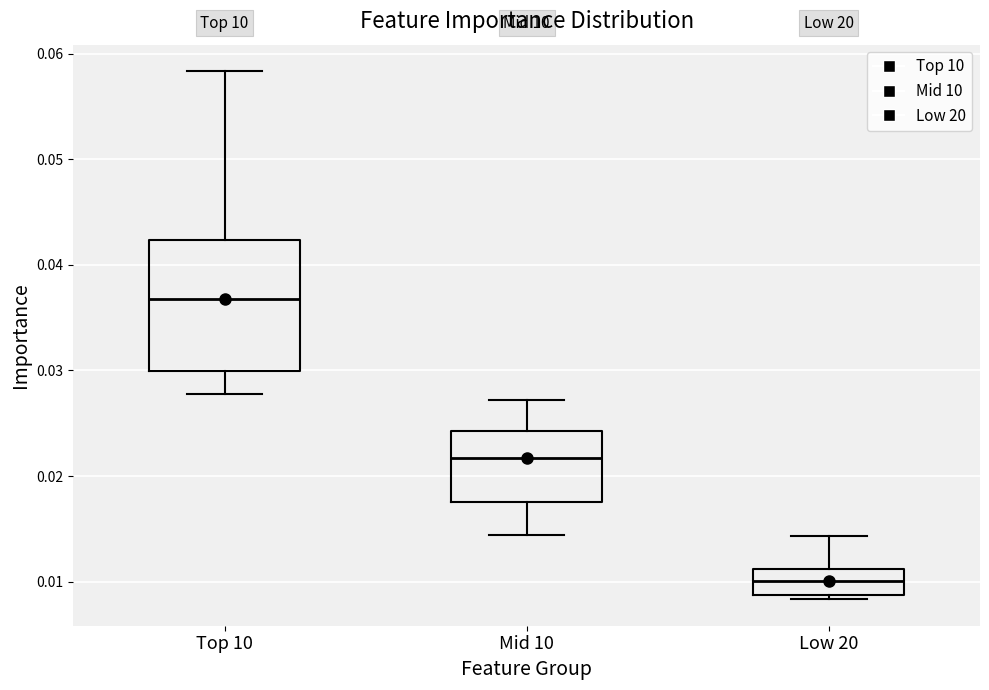

Where is the lower edge of the box for Top 10 on the y-axis? The values are not printed on the chart, so give them approximately, as read against the axis.

0.030